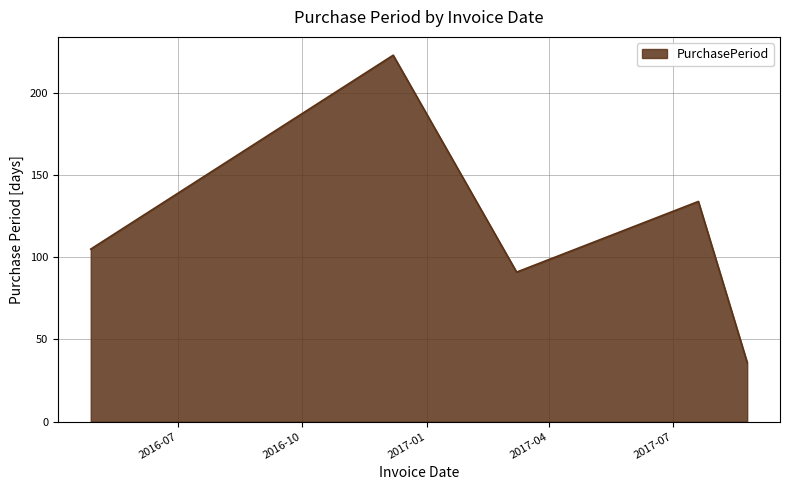

What is the maximum value shown in the chart?

223